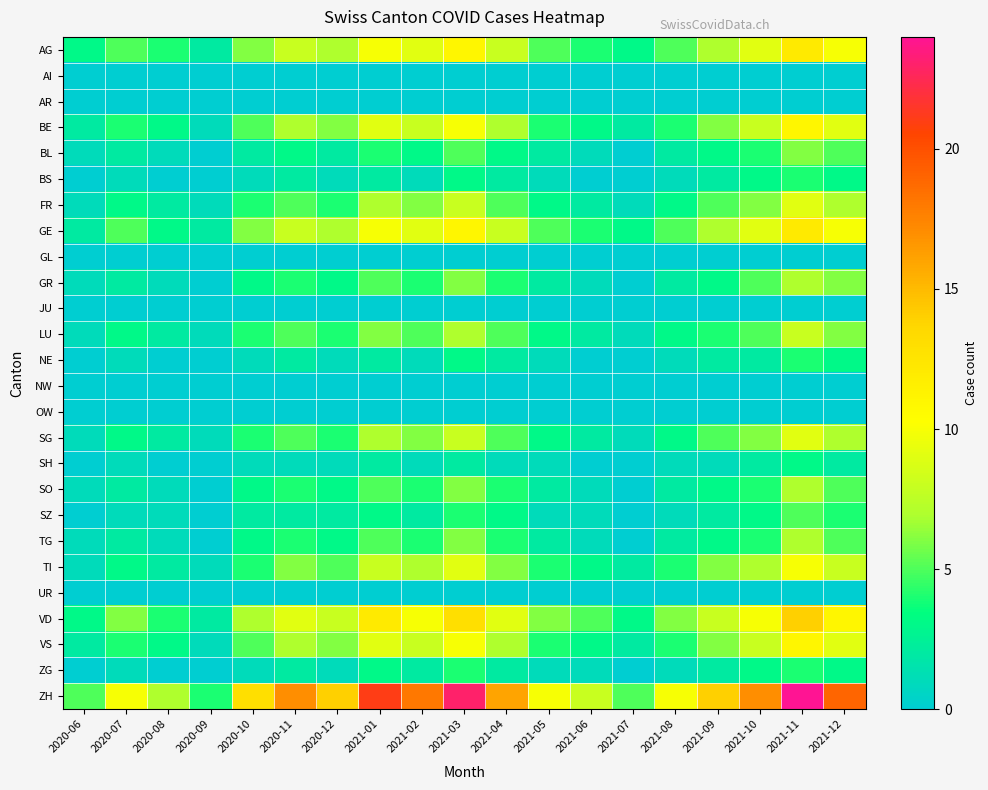

At which category is the sum across all series the highest?

2021-11